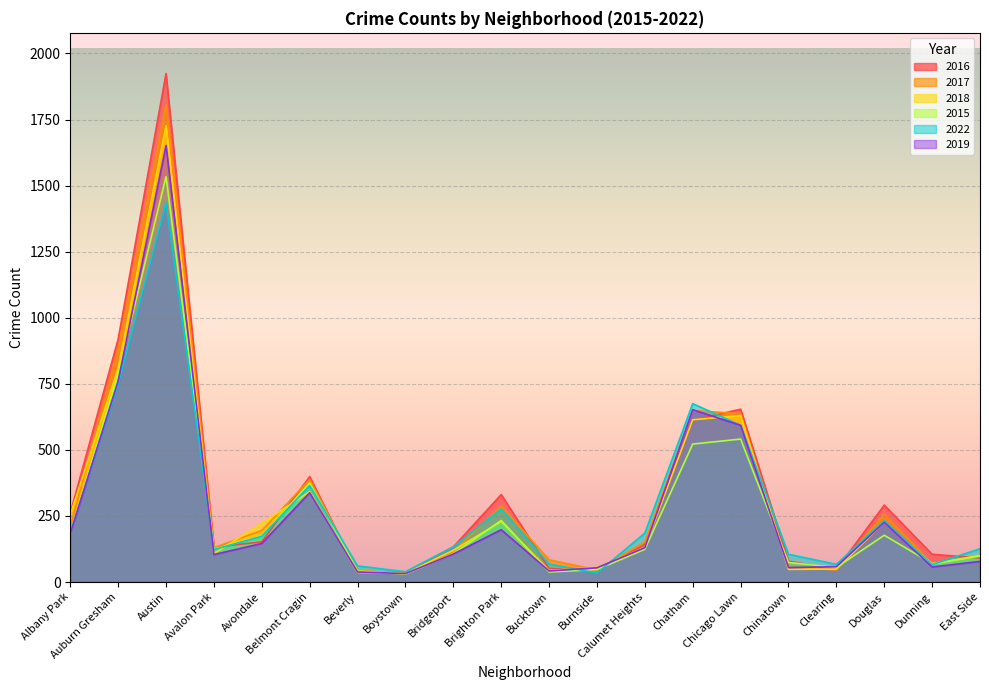

Where is the first local minimum for 2022?

Avalon Park